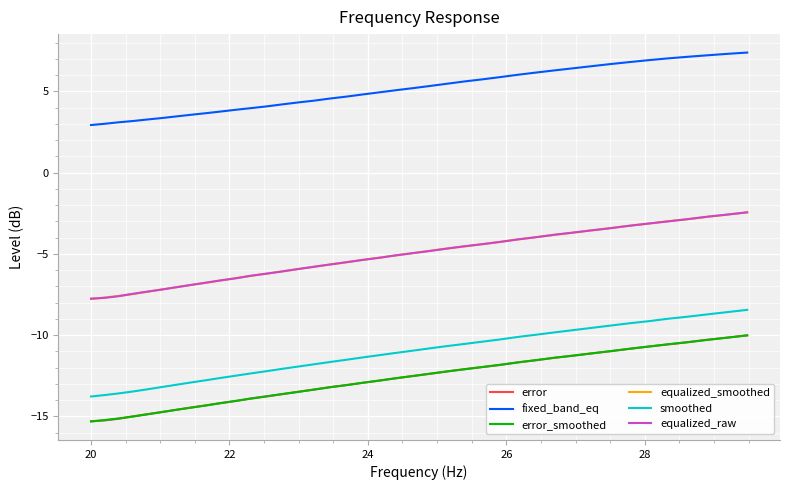

What is the average value of the error series?

-12.7